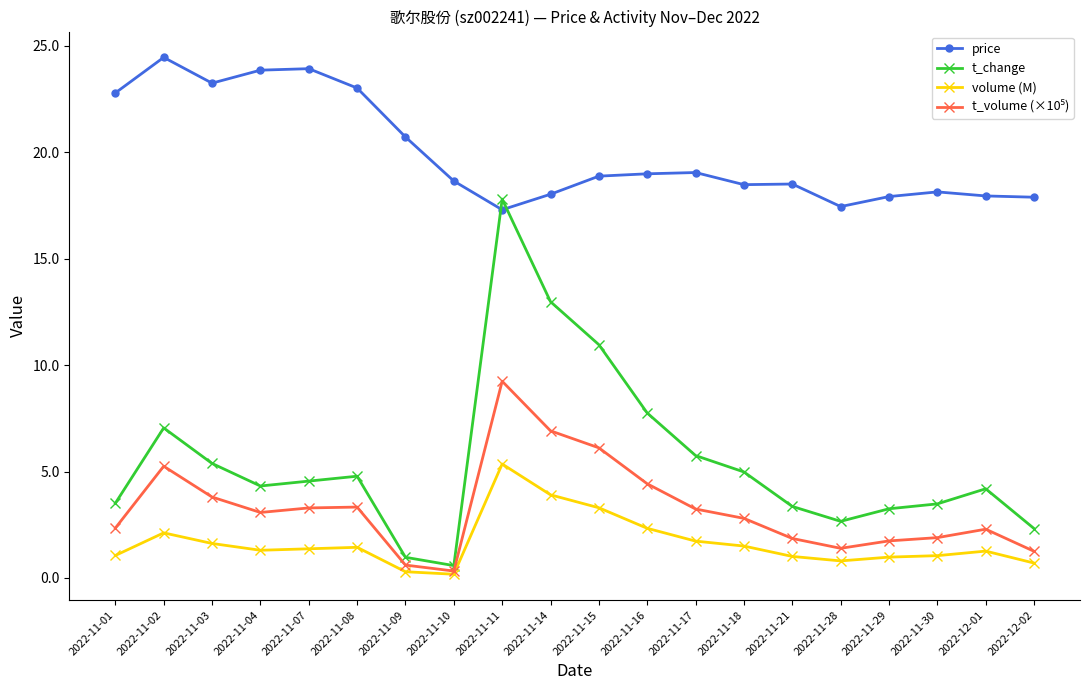

The t_change series shows 3.7 at 2022-11-28. True or false?

False